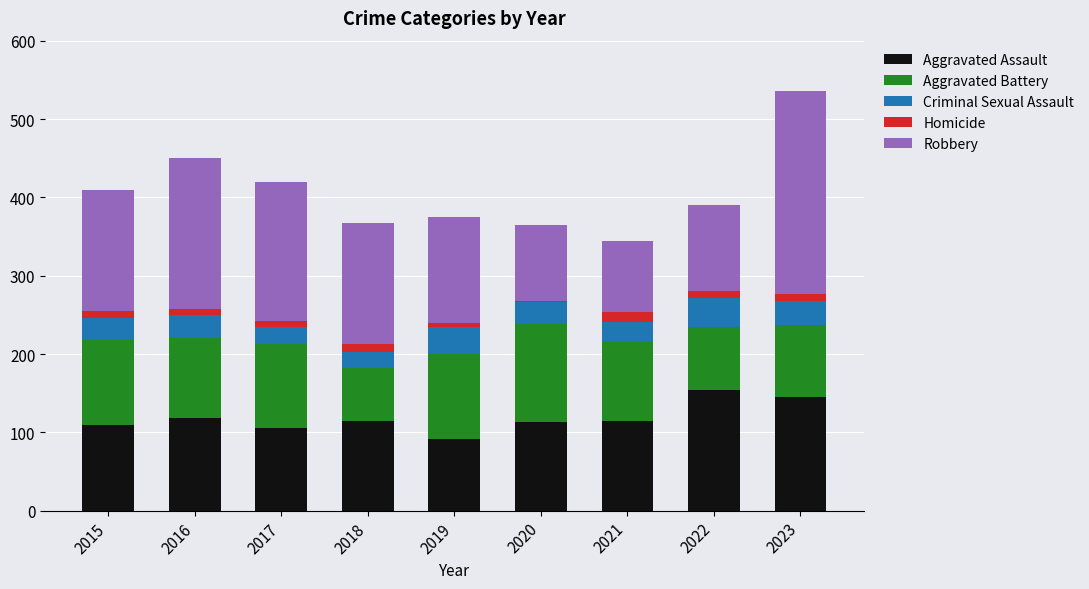

Which category has the lowest value in the Aggravated Assault series?

2019